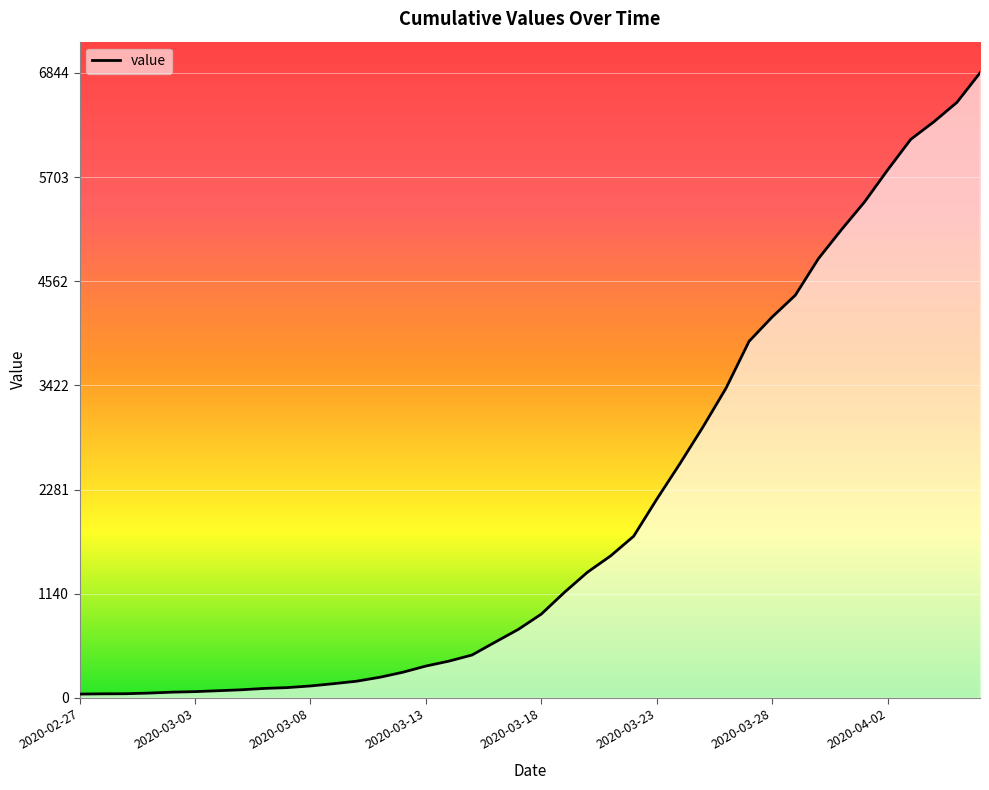

What is the greatest value displayed?

6844